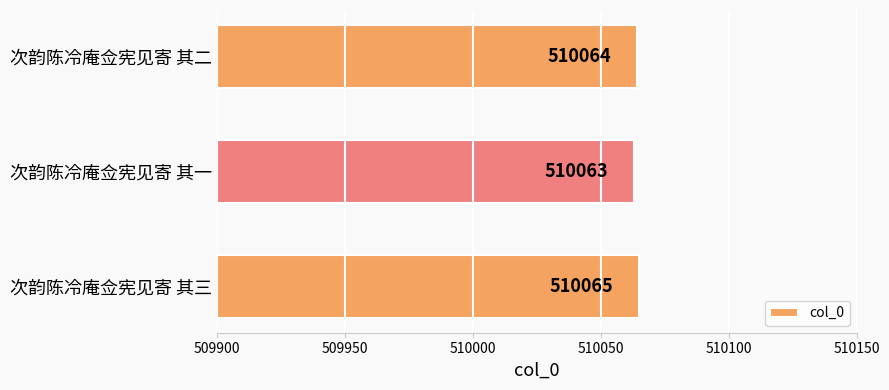

What is the maximum value shown in the chart?

510065